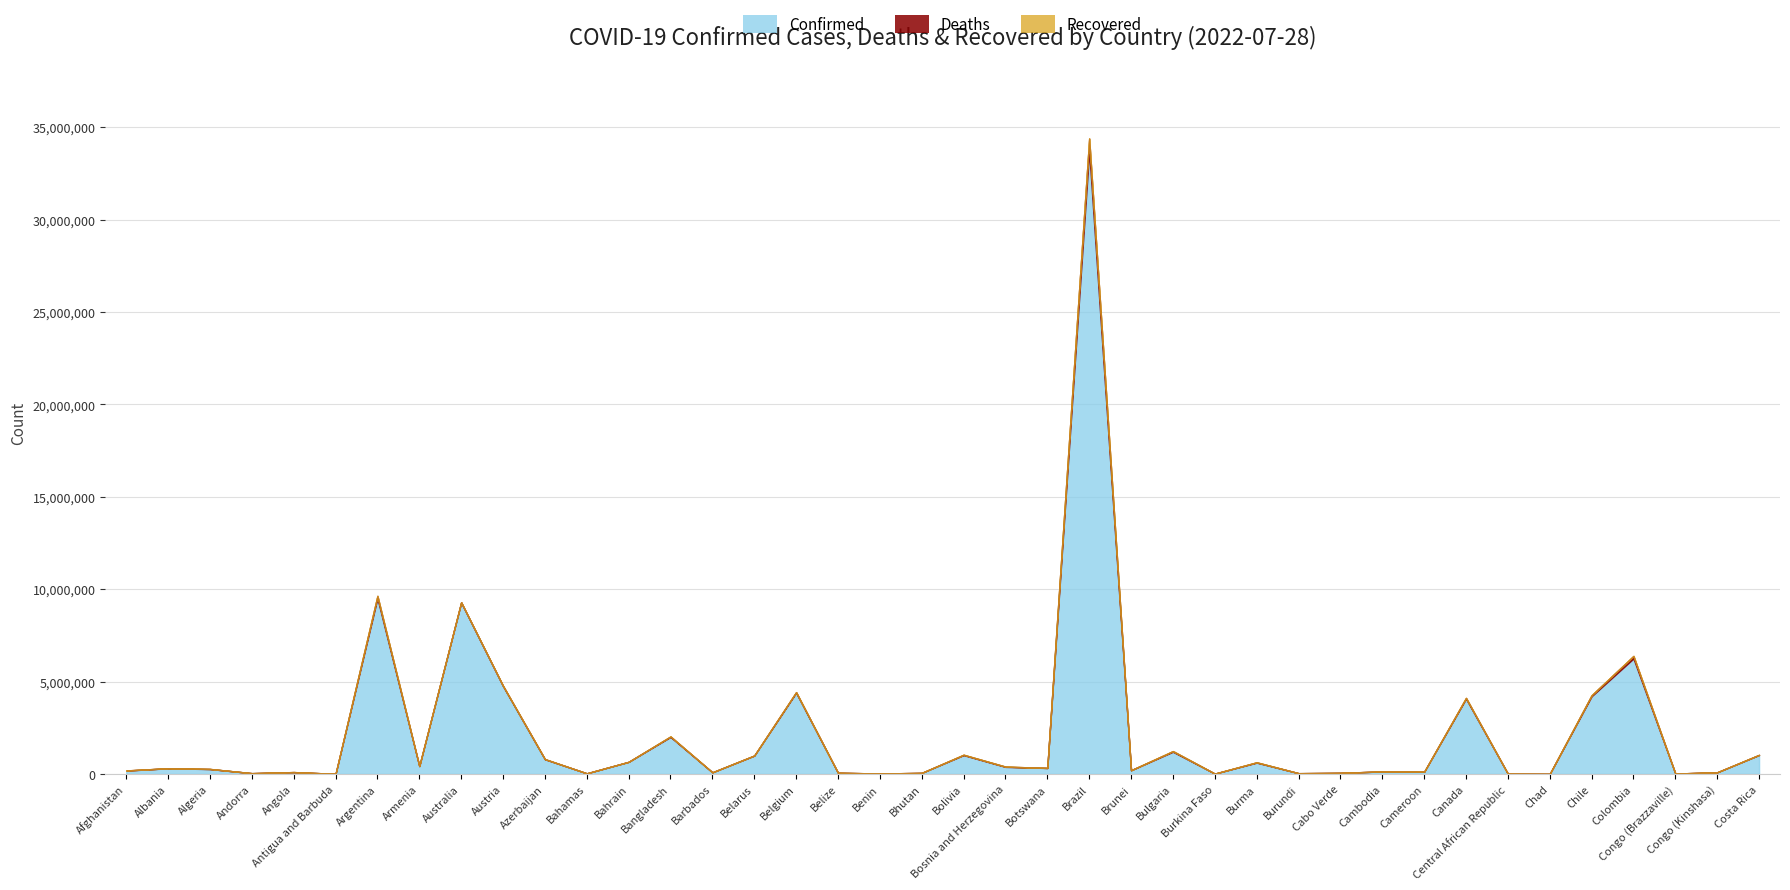

True or false: Deaths and Confirmed cross at least once.

False